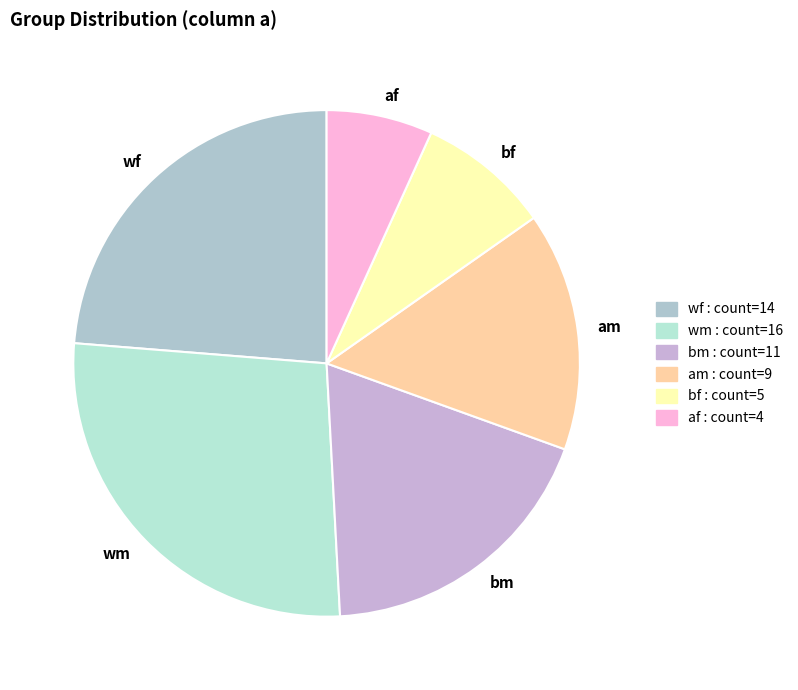

Combined, do am and wm account for over 50%?

No